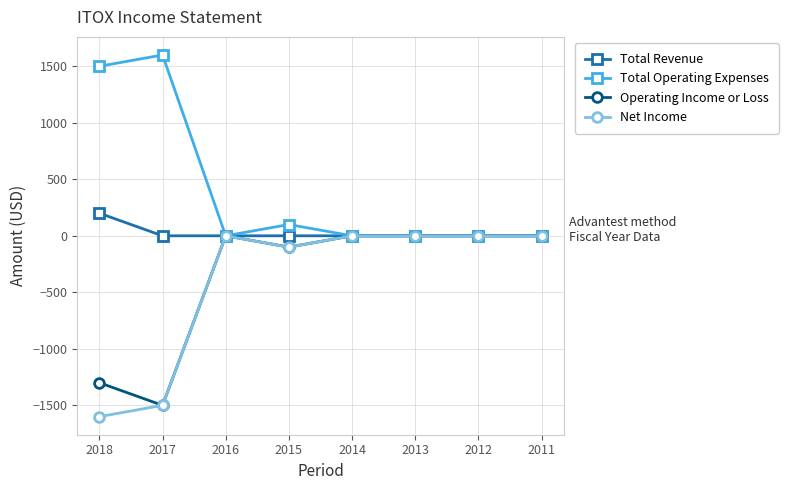

Does the chart display data point markers on the line(s)?

Yes